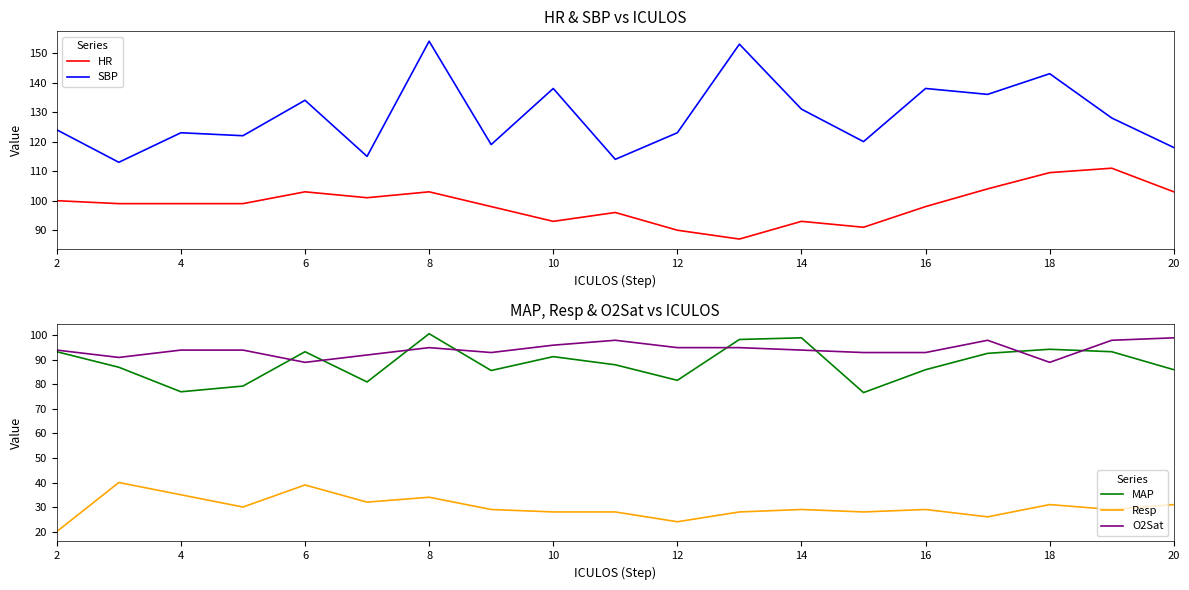

Is the value of HR at 2 greater than the value of SBP at 12?

No